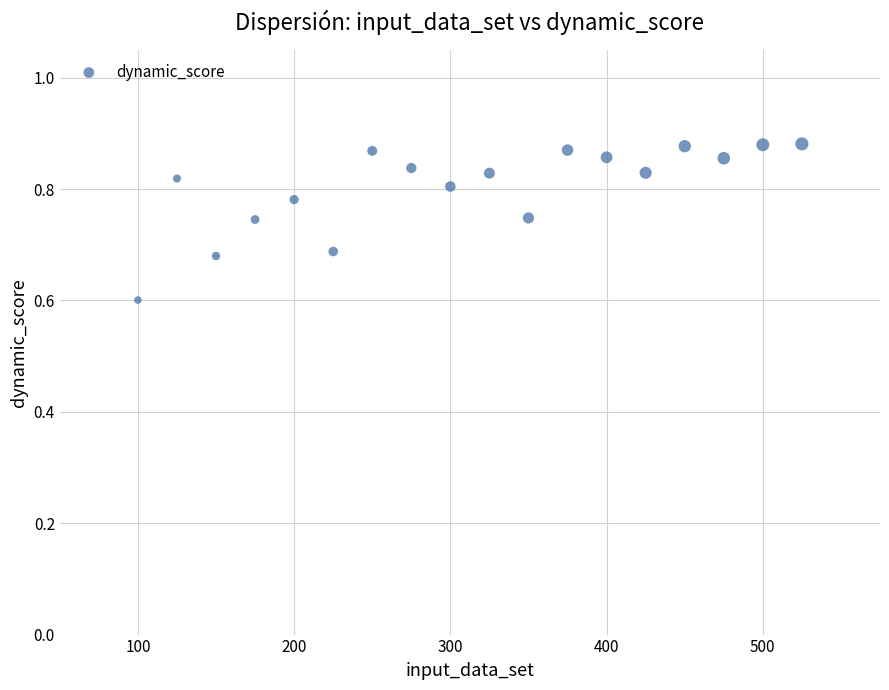

What Y value in the scatter plot is closest to 0?

0.6